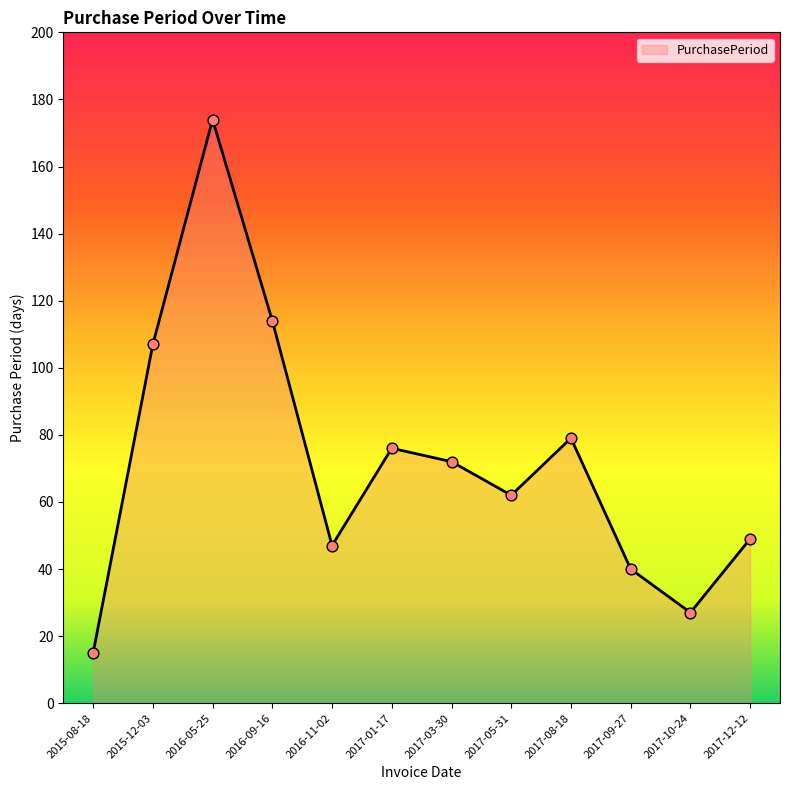

What is the change in value from 2016-09-16 to 2017-09-27?

-74